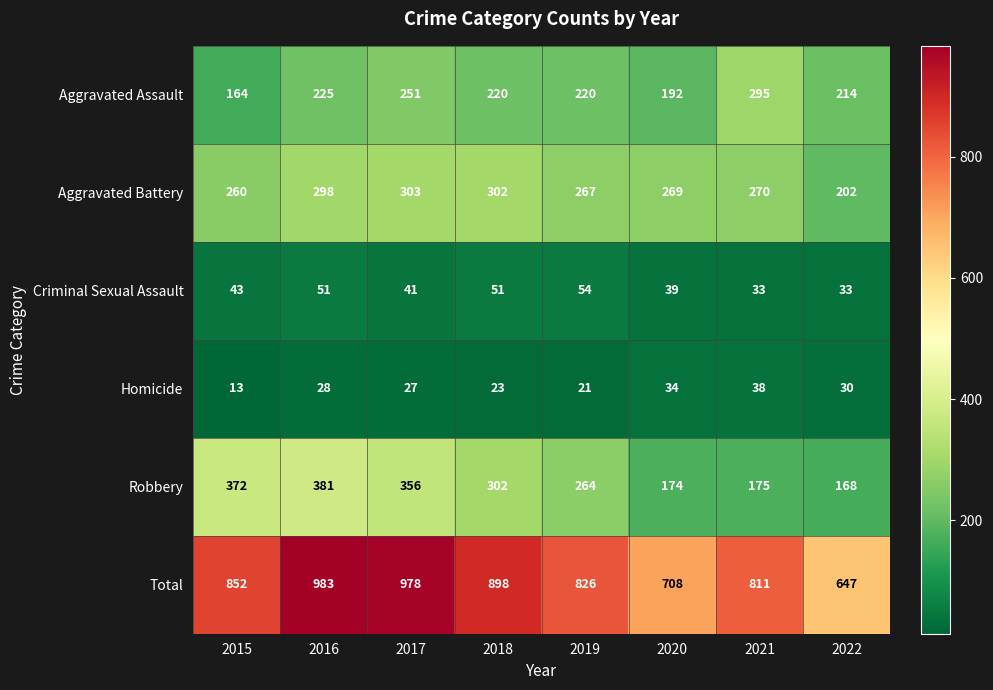

The Criminal Sexual Assault series shows 43 at 2022. True or false?

False